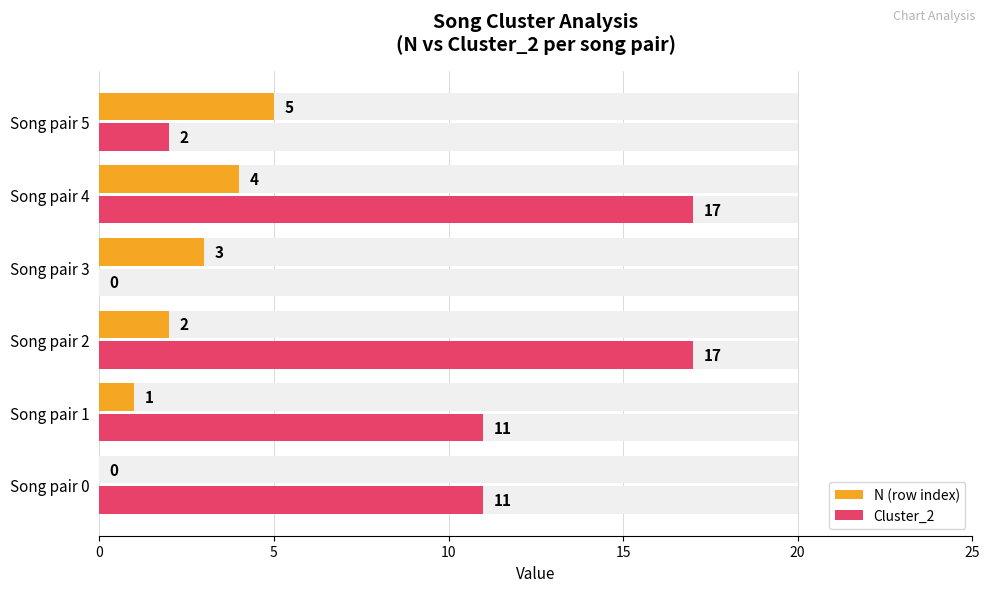

Between Song pair 3 and Song pair 4, which series saw the biggest shift?

Cluster_2